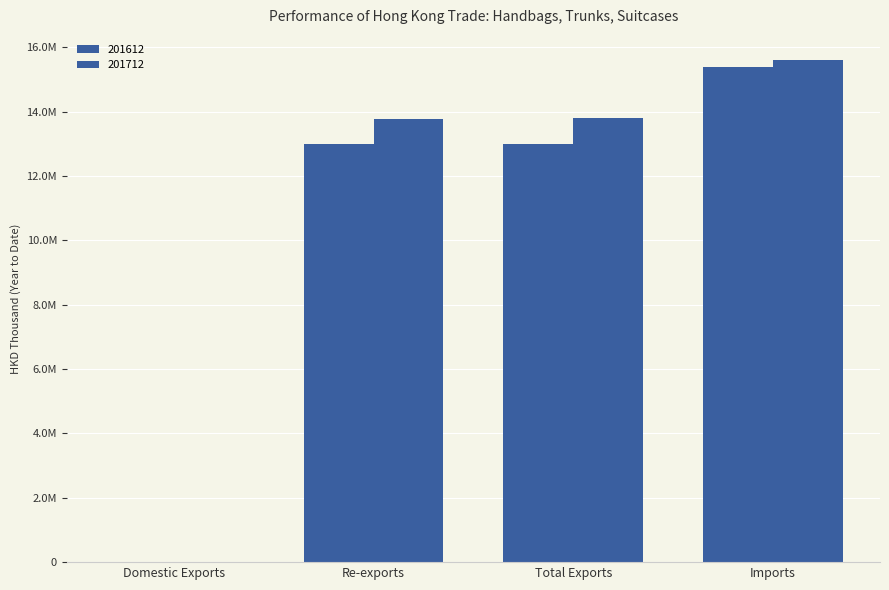

What is the minimum value shown in the chart?

3556.6